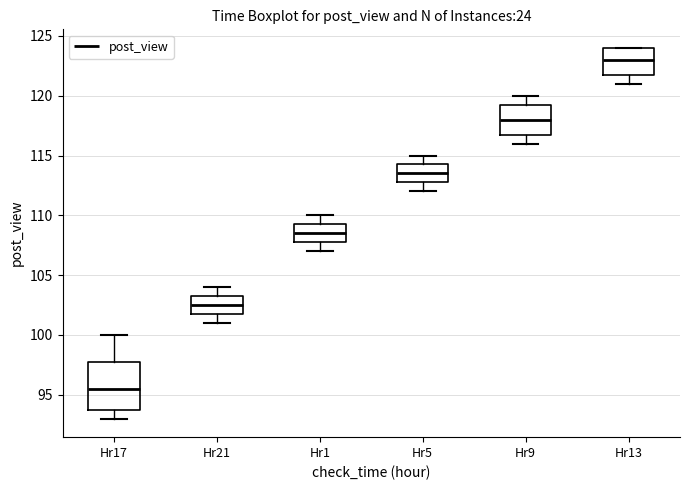

Comparing the boxes themselves (not the whiskers), which one is the tallest?

Hr17